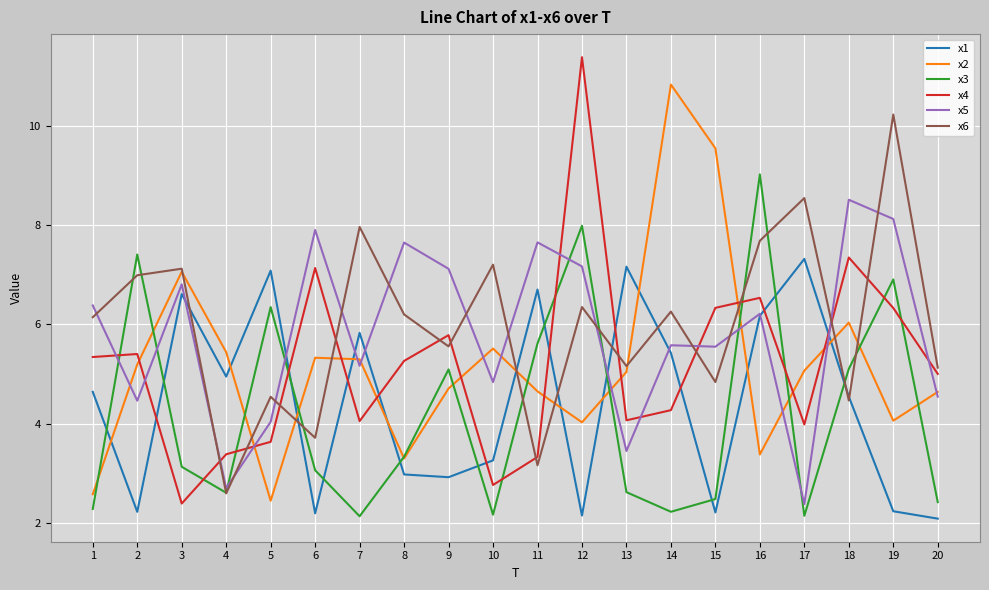

What is the average value of the x5 series?

5.8